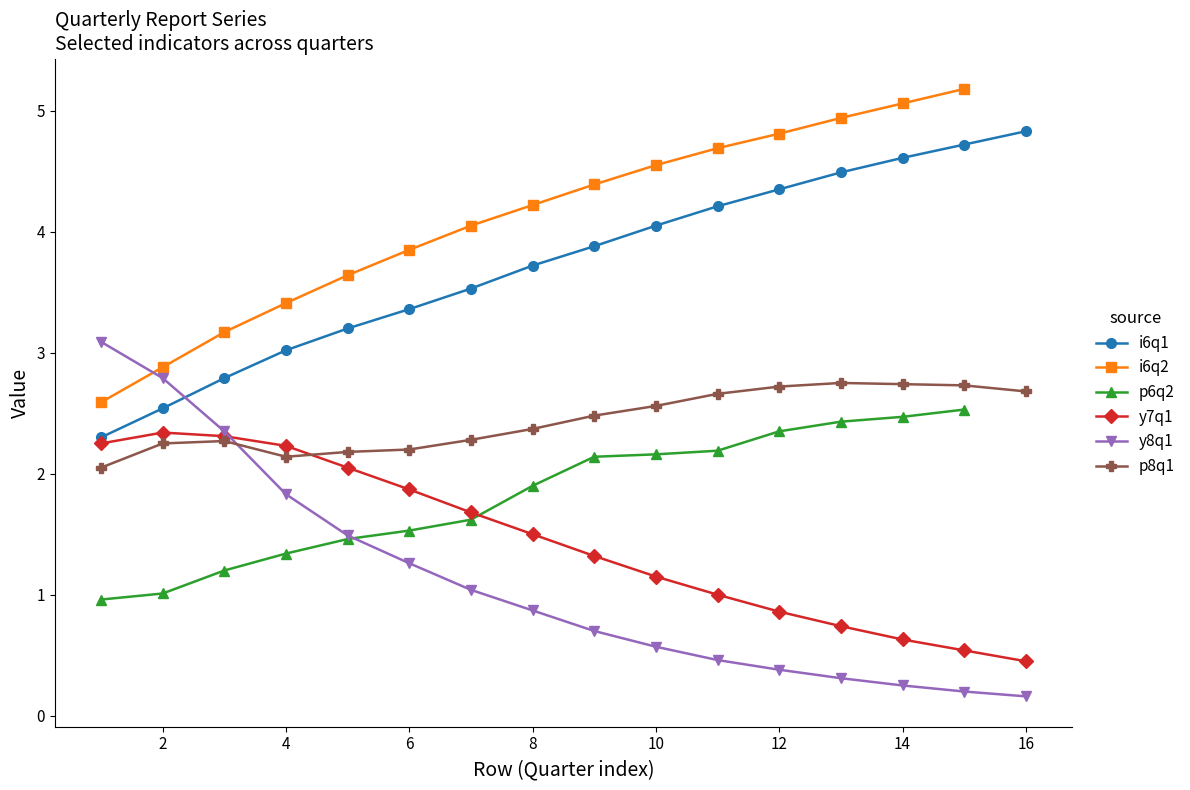

Which series has the widest spread of values?

y8q1